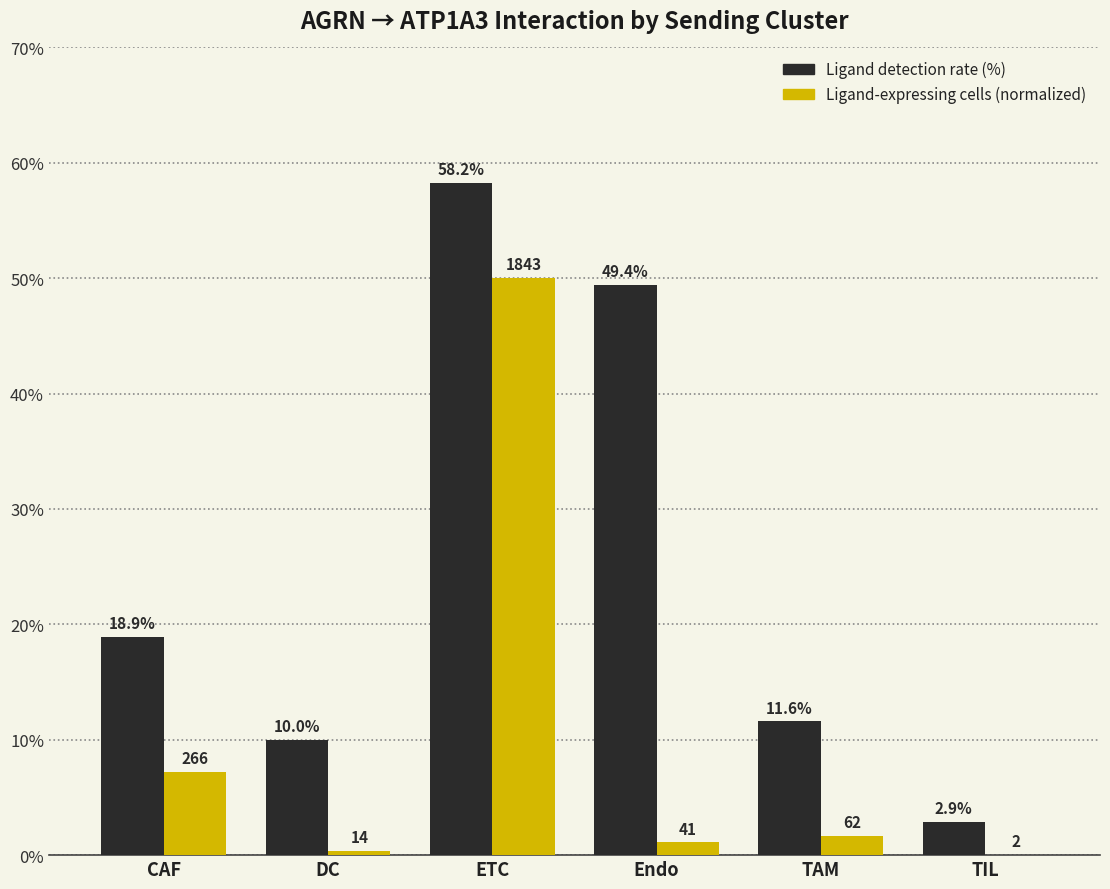

Which label corresponds to the largest value in the chart?

ETC